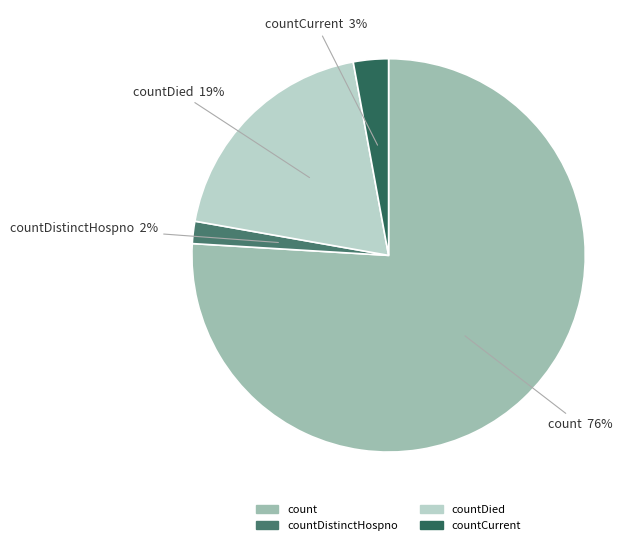

Combined, do countCurrent and countDied account for over 50%?

No